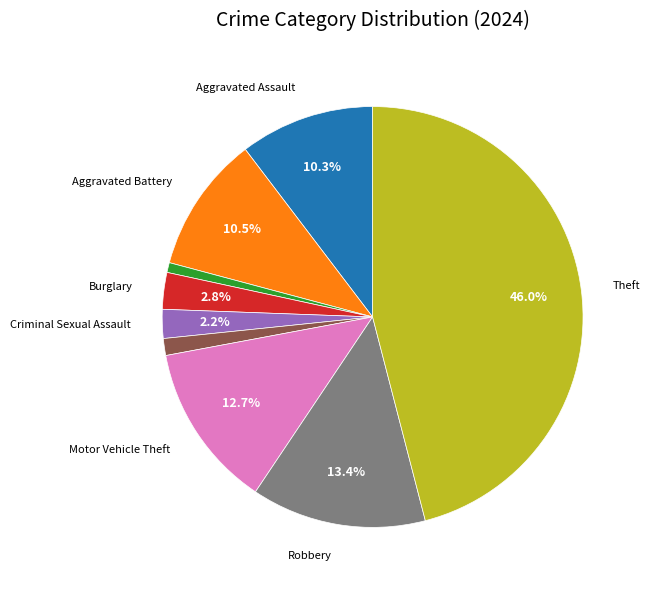

Does any single category account for the majority?

No